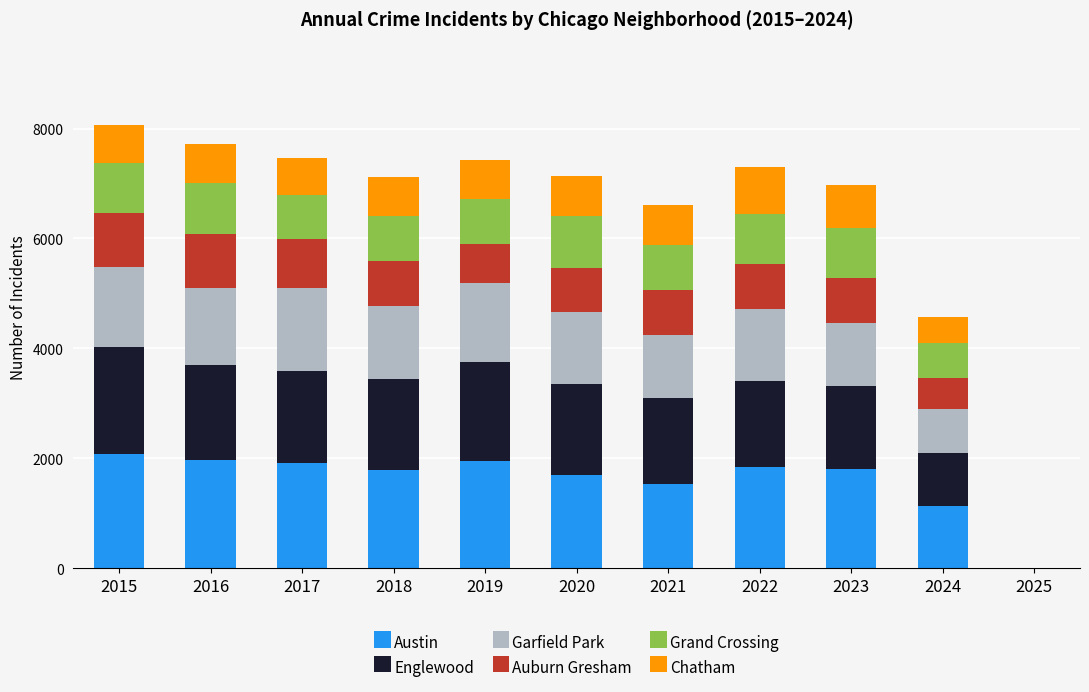

The Austin series shows 1327 at 2017. True or false?

False